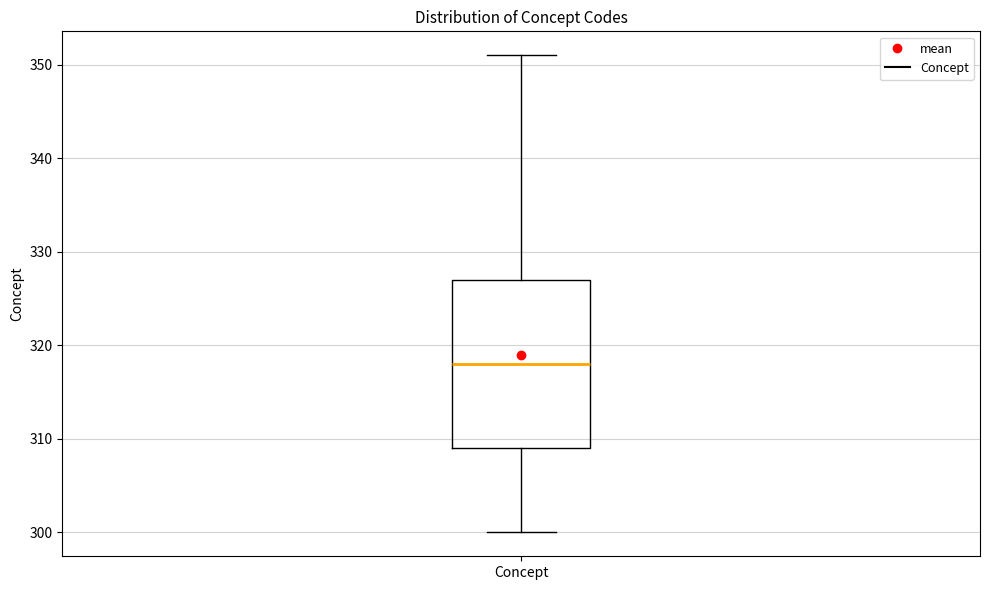

Read this box plot against the y-axis: the position of the median line, the range covered by the box, and the ends of both whiskers. The values are not printed on the chart, so give them approximately, as read against the axis.

median 318, box 309 to 327, whiskers 300 to 351